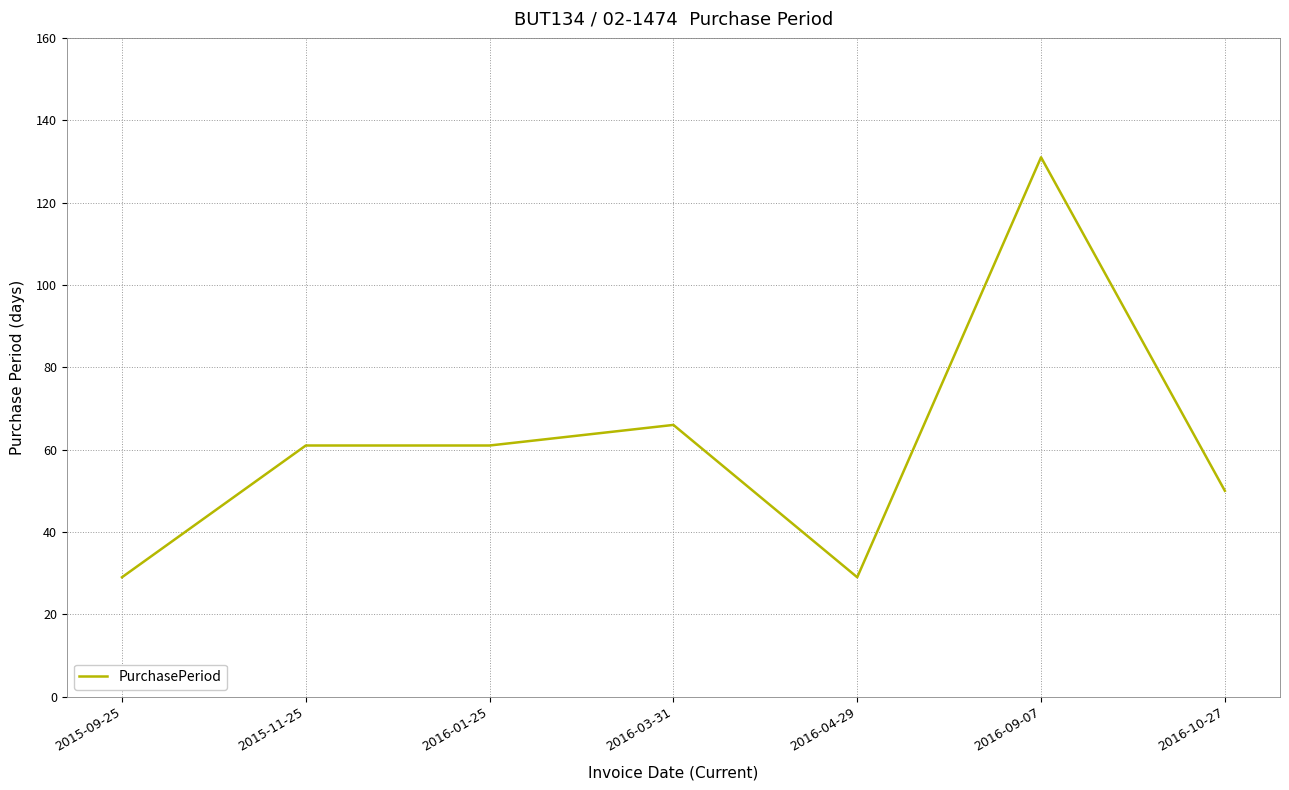

True or false: there are more than 0 points higher than both neighbors.

True